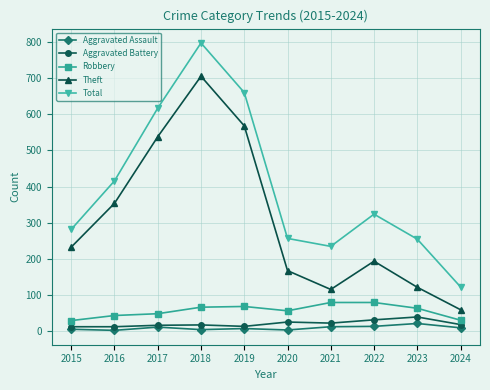

At which label is Theft closest to 382?

2016